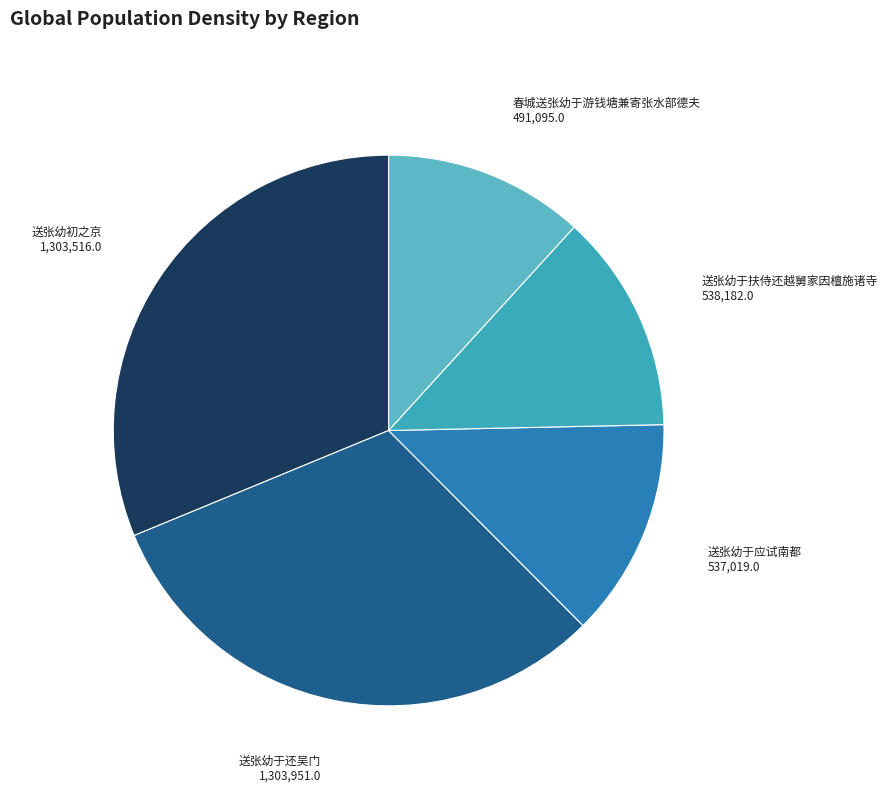

Count the number of slices in the pie.

5